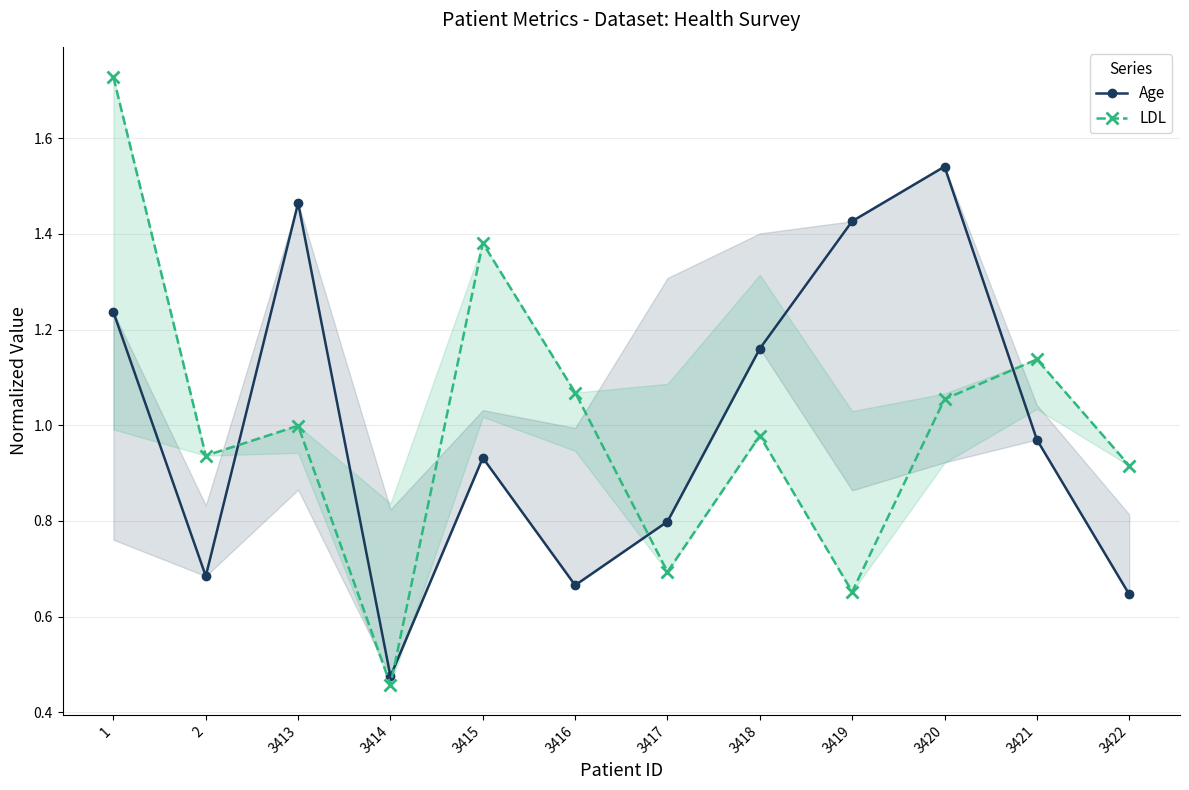

Reading right to left, transcribe all the data shown in this chart.

Age: 3422=0.6	3421=1.0	3420=1.5	3419=1.4	3418=1.2	3417=0.8	3416=0.7	3415=0.9	3414=0.5	3413=1.5	2=0.7	1=1.2
LDL: 3422=0.9	3421=1.1	3420=1.1	3419=0.7	3418=1.0	3417=0.7	3416=1.1	3415=1.4	3414=0.5	3413=1.0	2=0.9	1=1.7